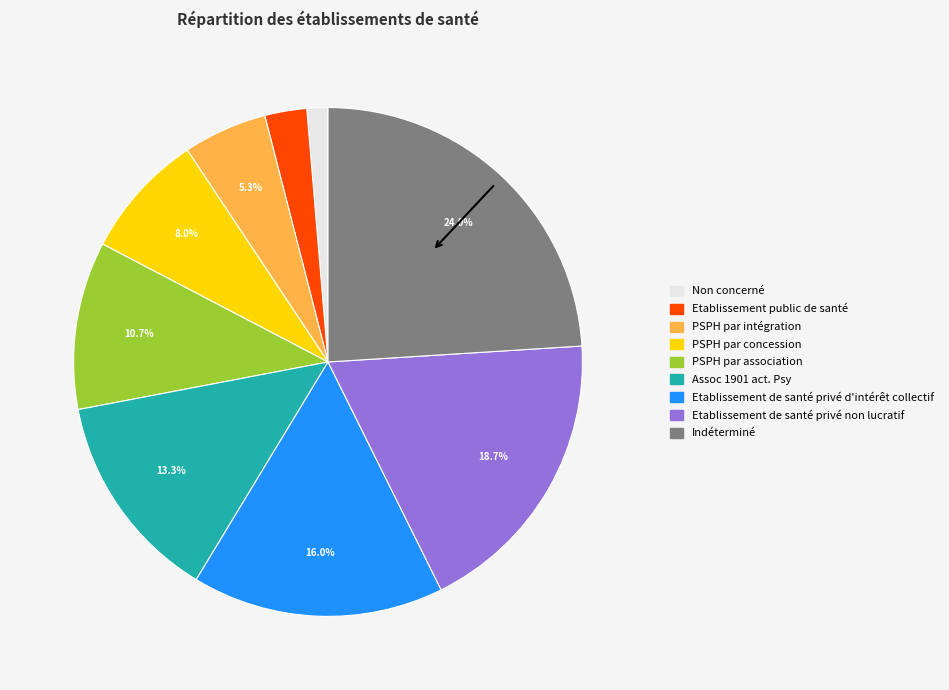

Does PSPH par concession represent more than half of the total?

No